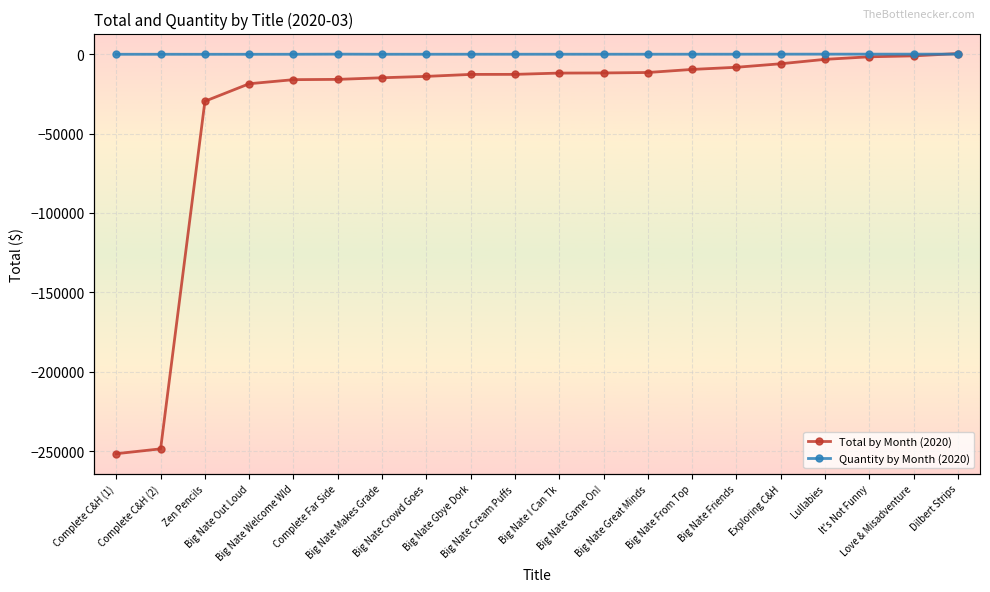

At which label is Quantity by Month (2020) closest to -47?

Big Nate From Top